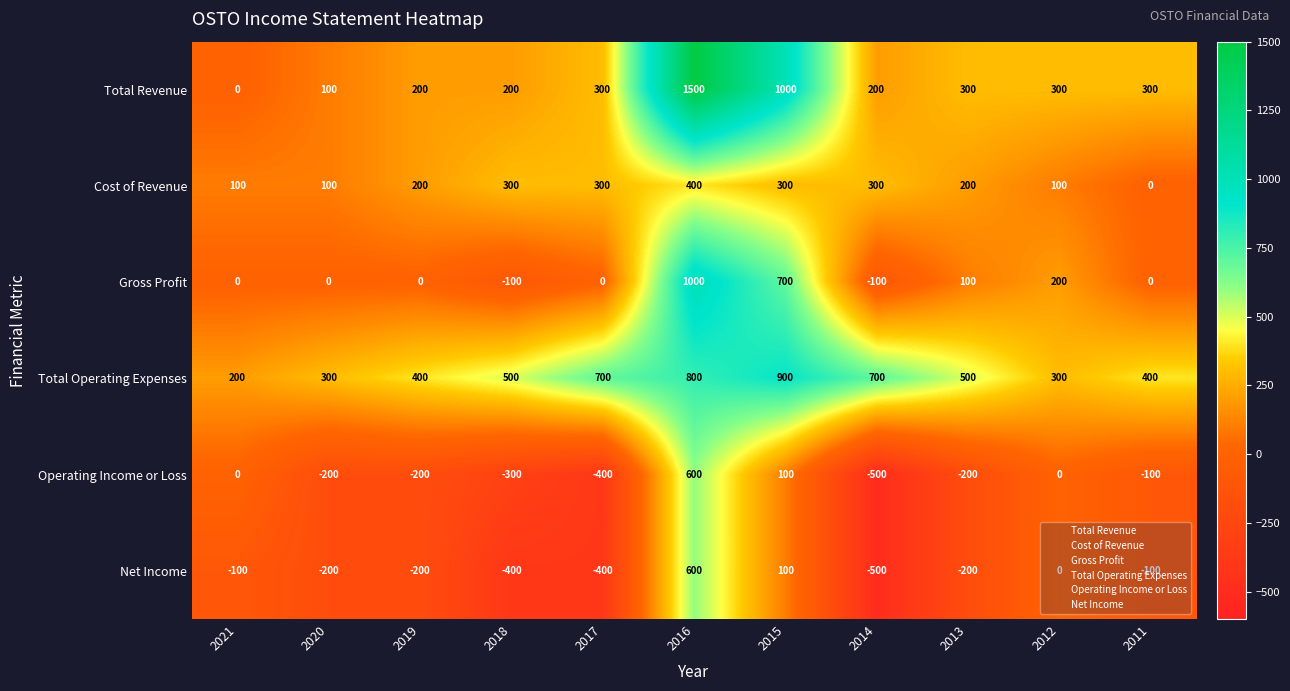

Which category has the lowest value across all series?

2014